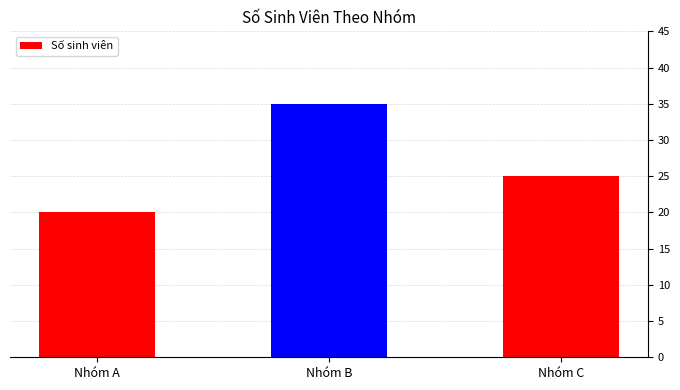

What is the greatest value displayed?

35